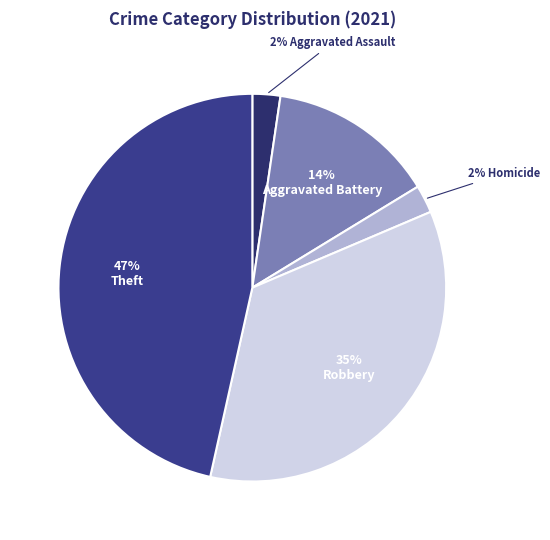

Count the number of slices in the pie.

5